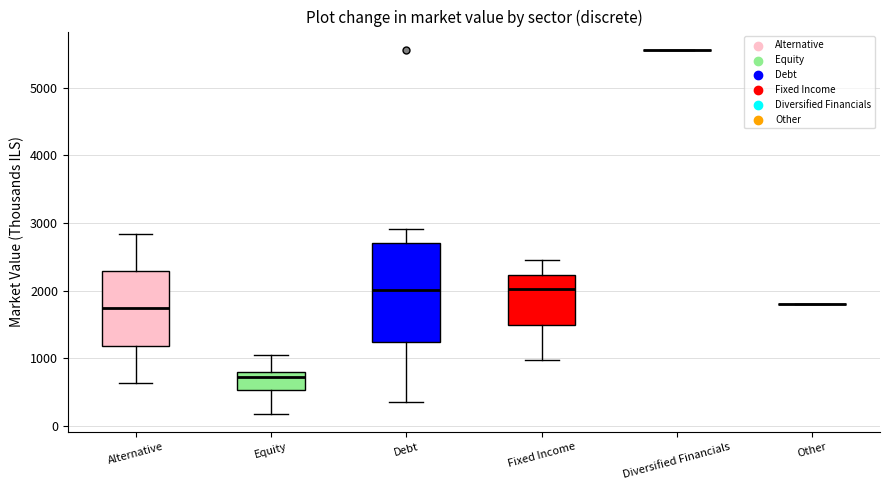

Where does the lower whisker of the box for Equity end on the y-axis? The values are not printed on the chart, so give them approximately, as read against the axis.

200